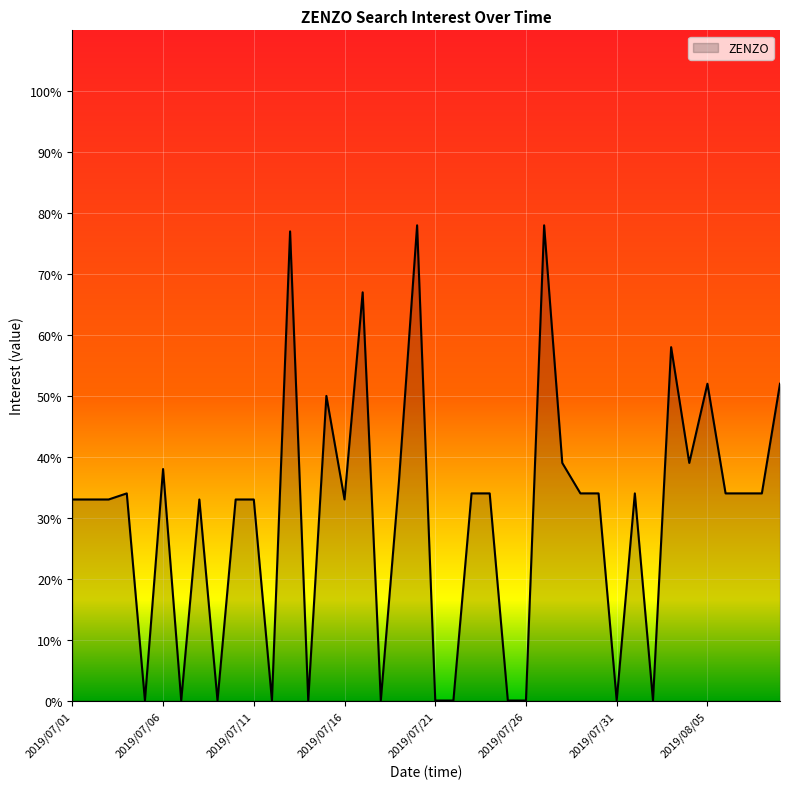

What is the difference between the maximum and minimum values?

78